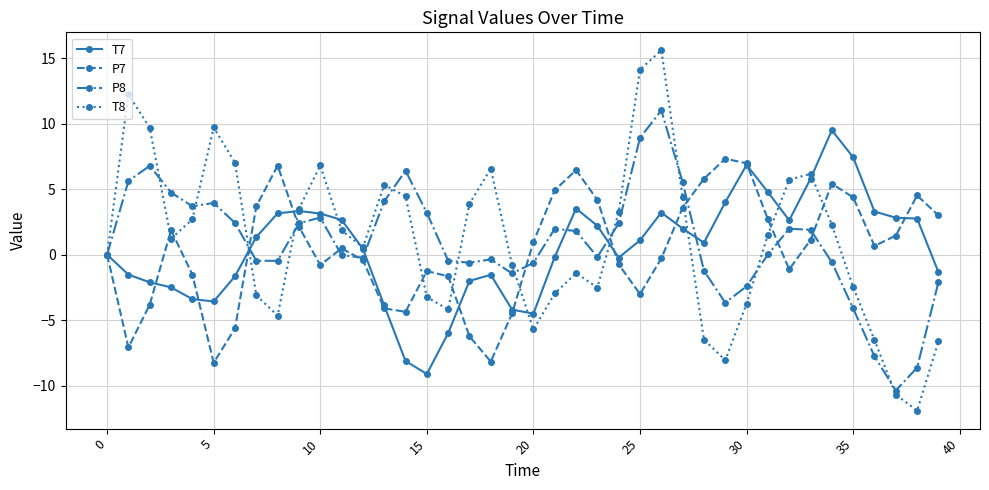

What is the value of the T7 point at the 20th from the left?

-4.2